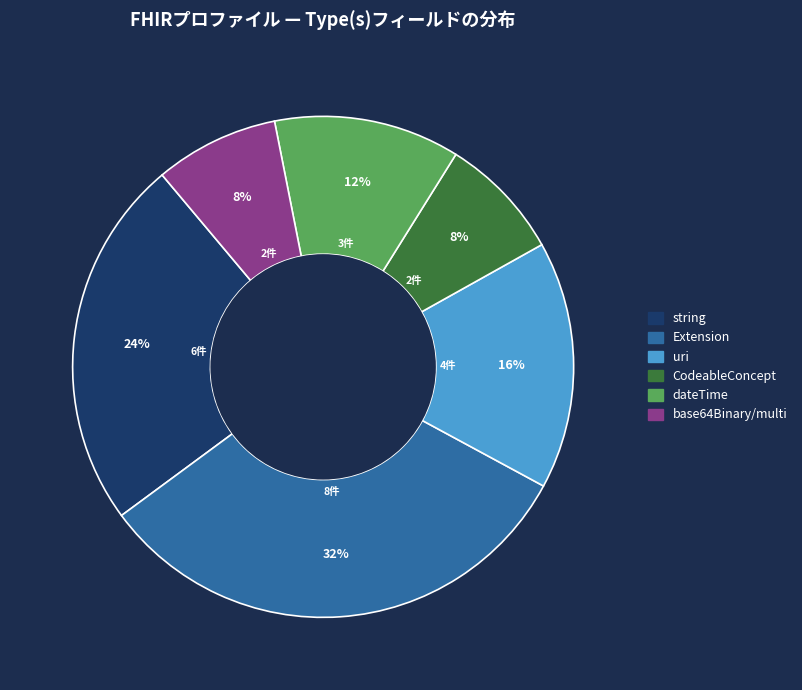

Is there any slice that represents more than half of the pie?

No